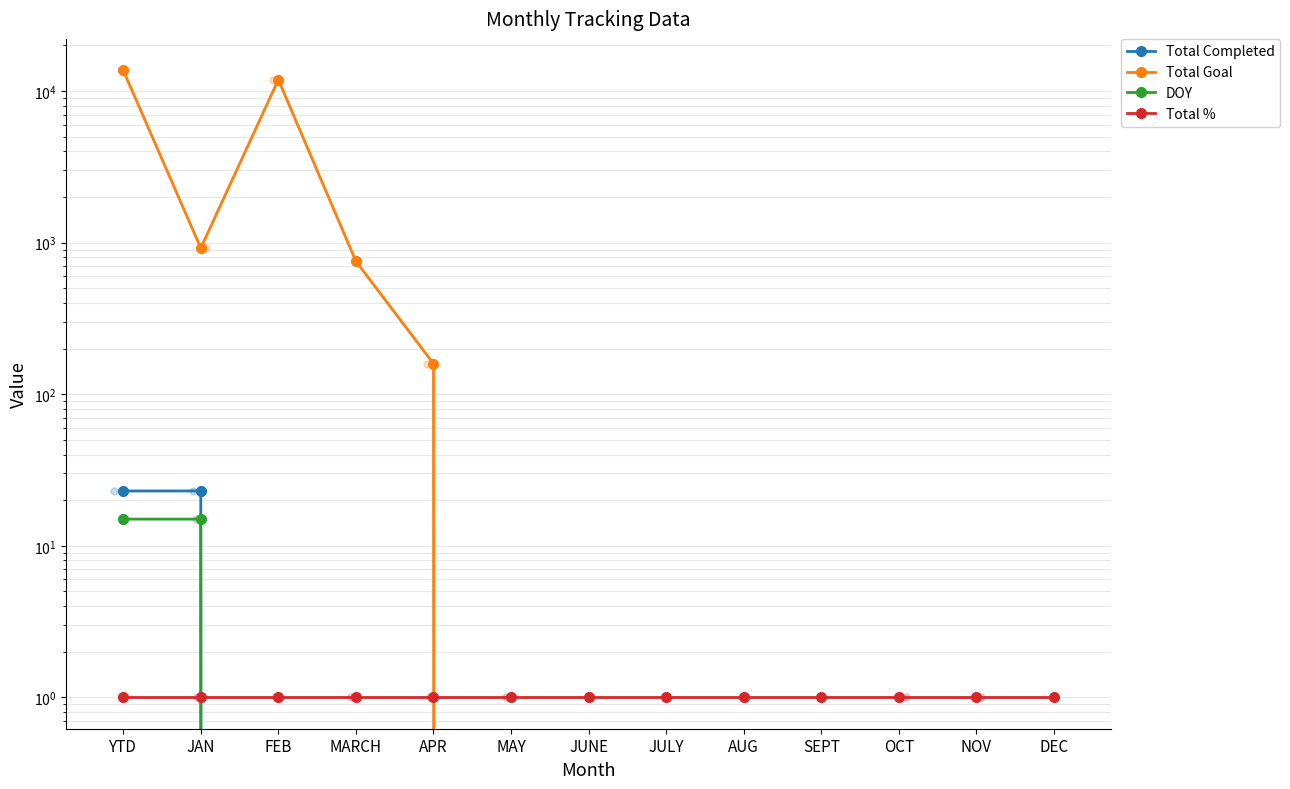

What are all the series names shown in the legend?

Total Completed, Total Goal, DOY, Total %